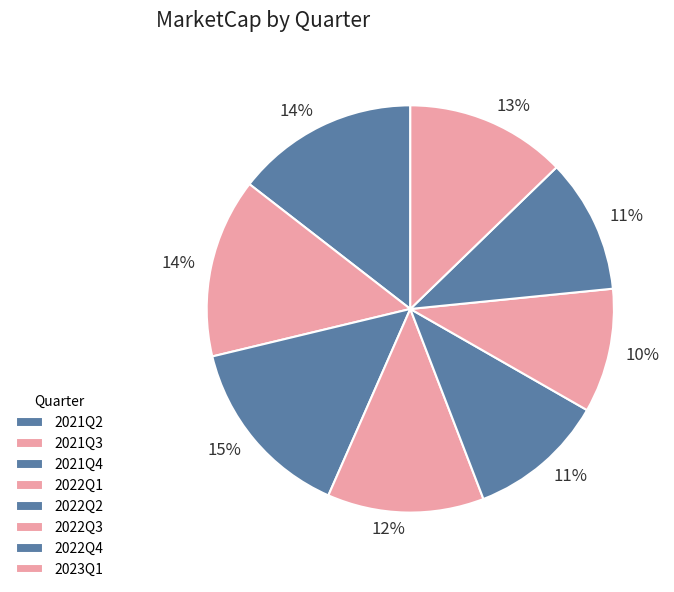

The 2021Q2 slice represents 29% of the pie. True or false?

False